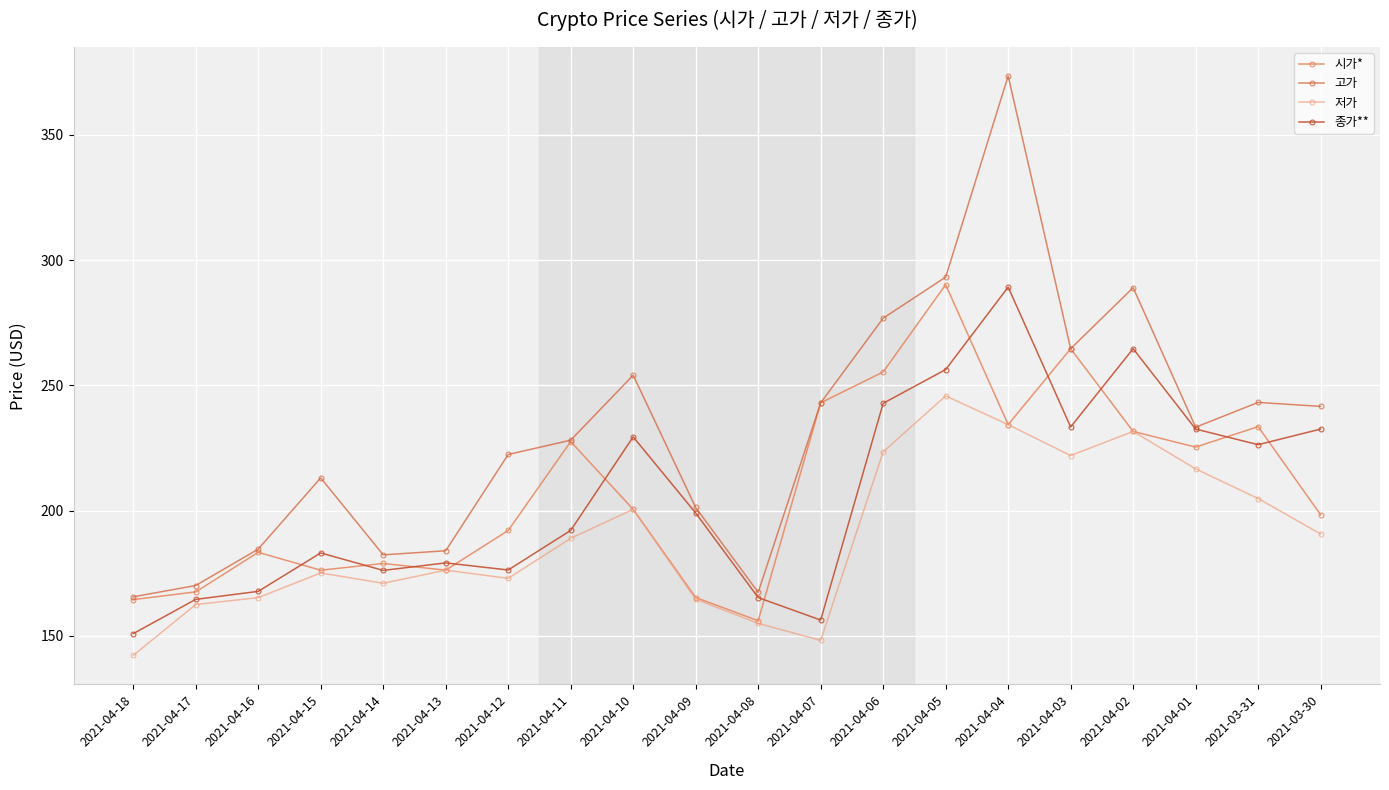

Which series has the widest spread of values?

고가